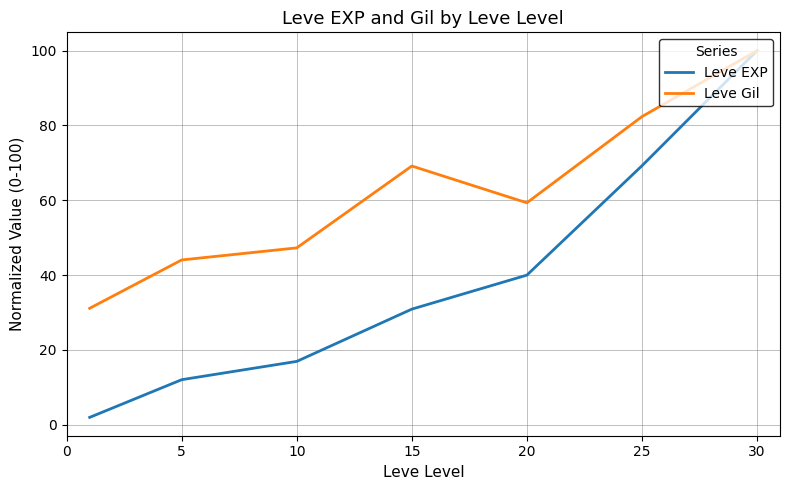

Which series has the largest total across all categories?

Leve Gil